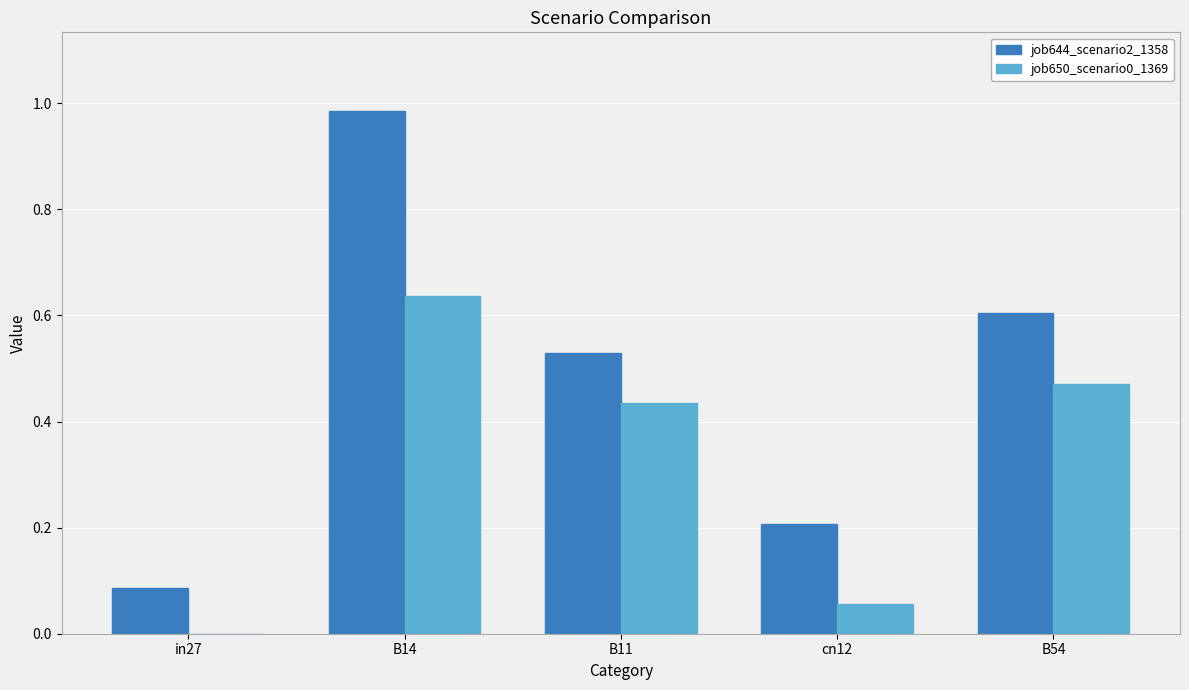

How many groups of bars are there?

5